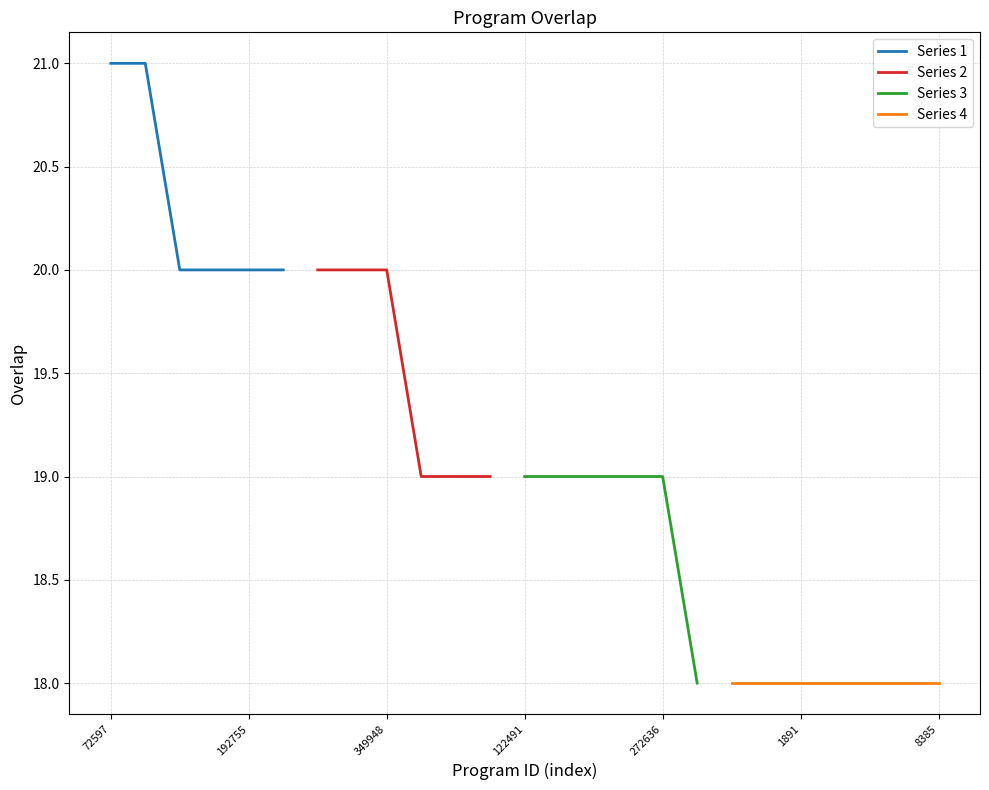

What is the value of the 4th point from the left?

20